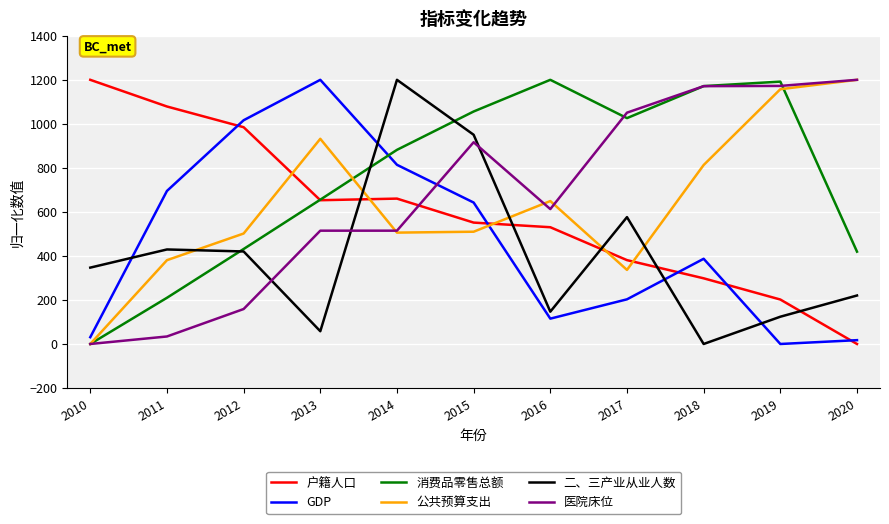

The value of GDP at 2012 is 643.4. True or false?

False